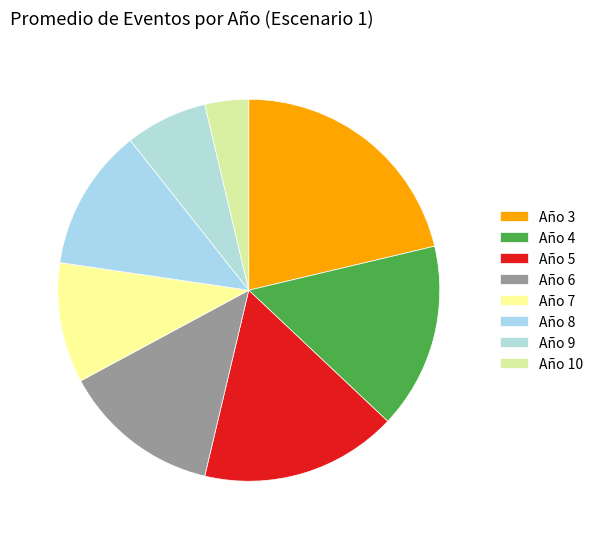

The Año 5 slice represents 17% of the pie. True or false?

True